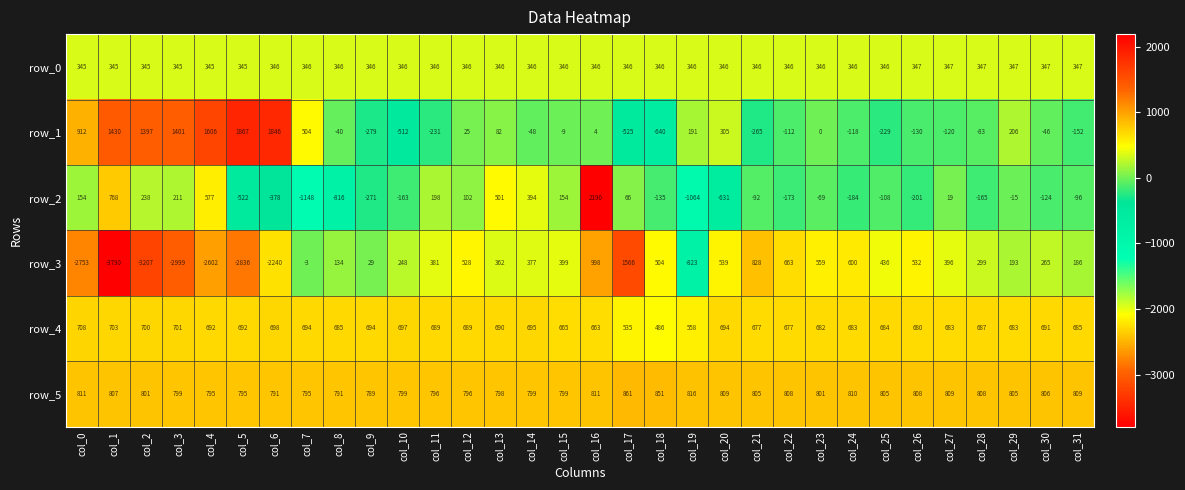

At which category is the sum across all series the highest?

col_16